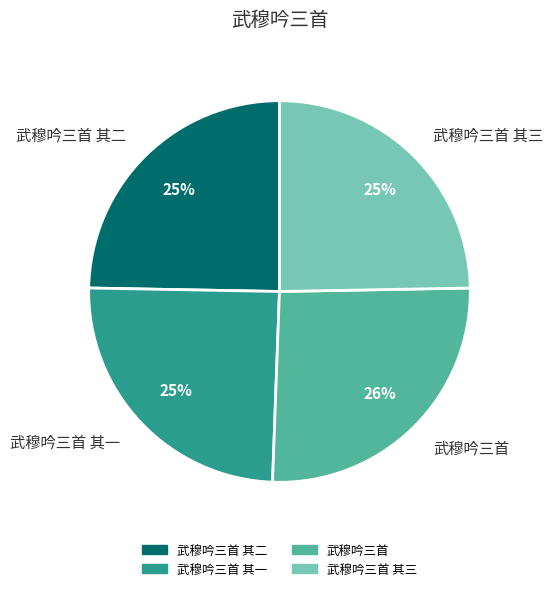

Approximately how many times larger is the value at 武穆吟三首 其三 compared to 武穆吟三首 其一?

1.0